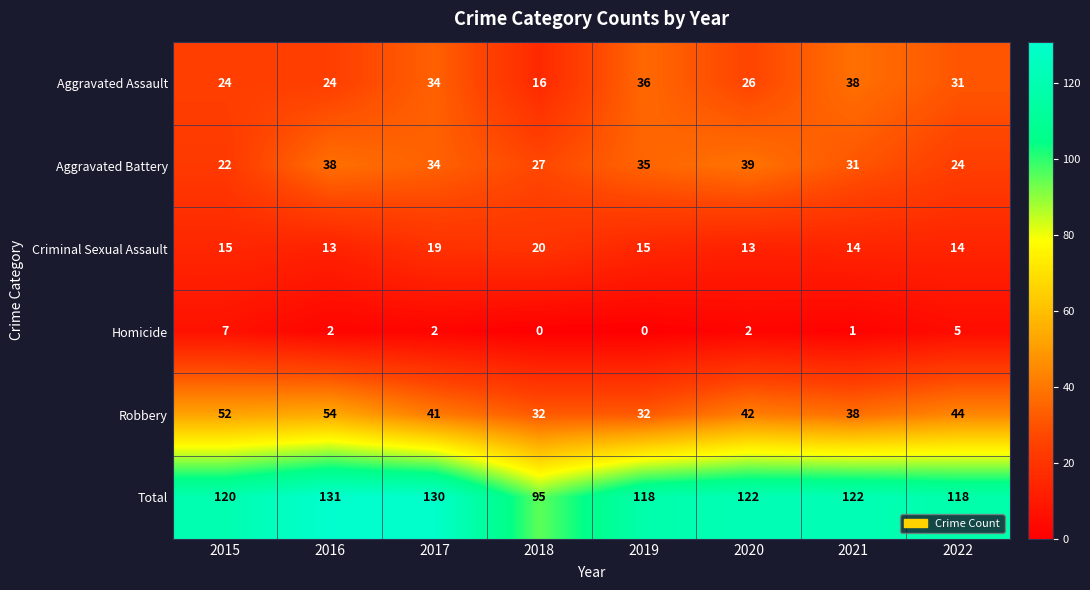

What is the maximum value shown in the chart?

131